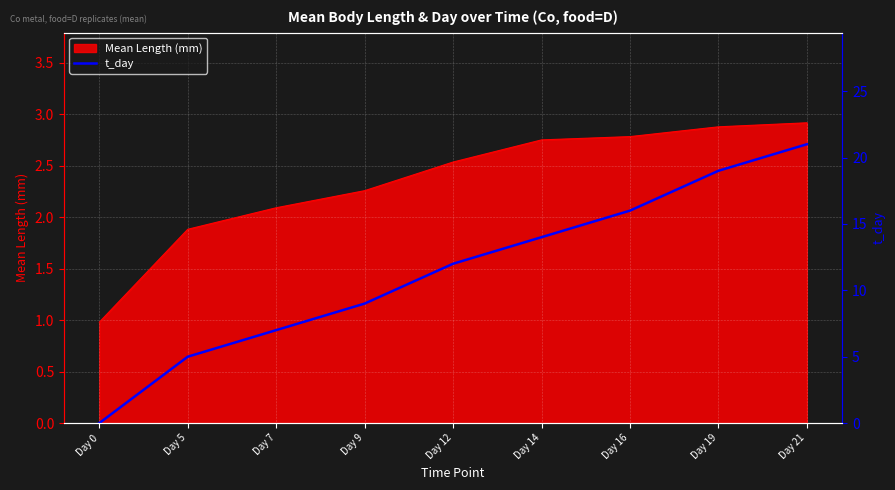

What is the greatest value displayed?

21